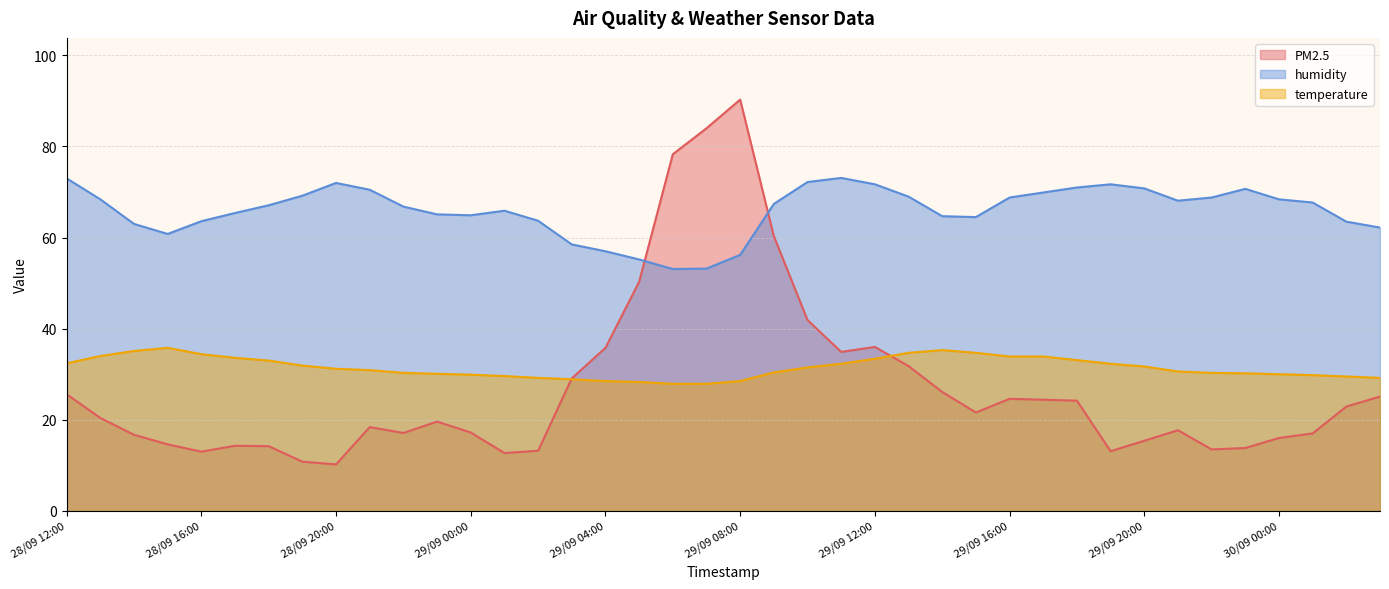

Which category has the lowest value across all series?

28/09 20:00